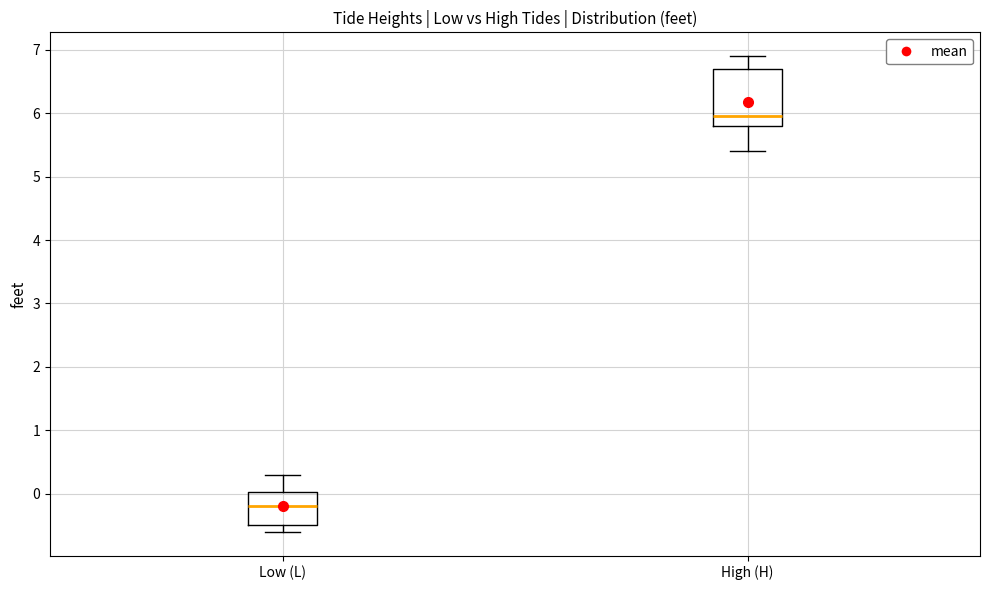

Where does the lower whisker of the box for High (H) end on the y-axis? The values are not printed on the chart, so give them approximately, as read against the axis.

5.4